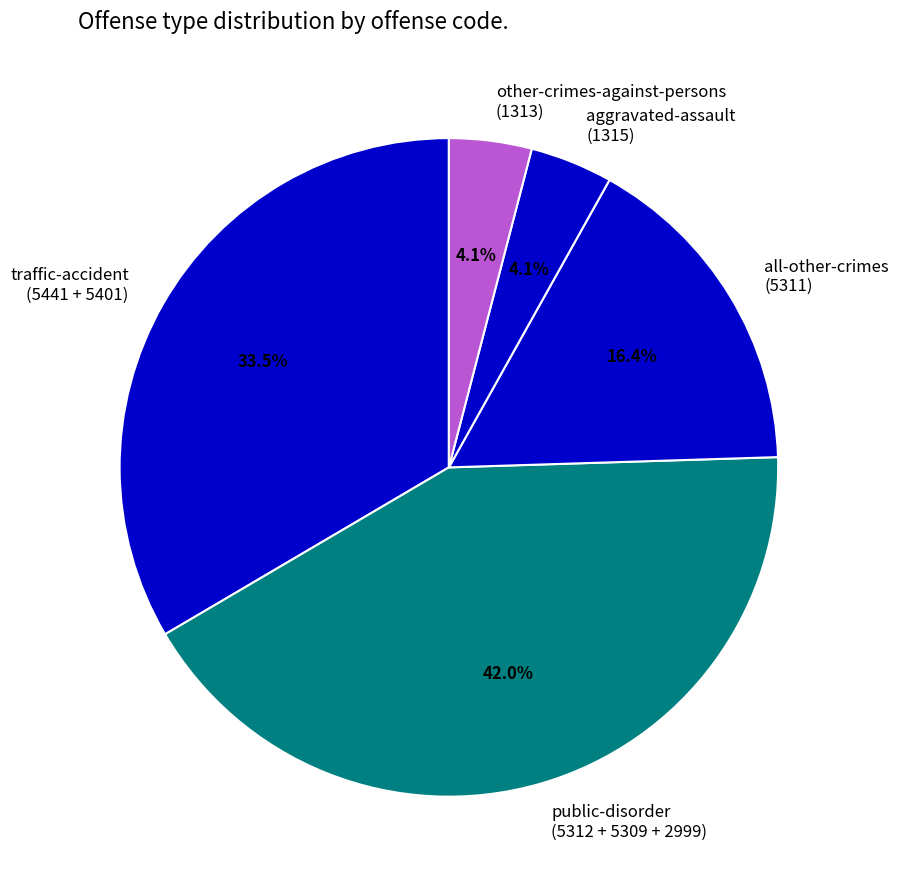

What percentage is NOT represented by aggravated-assault (1315)?

95.9%